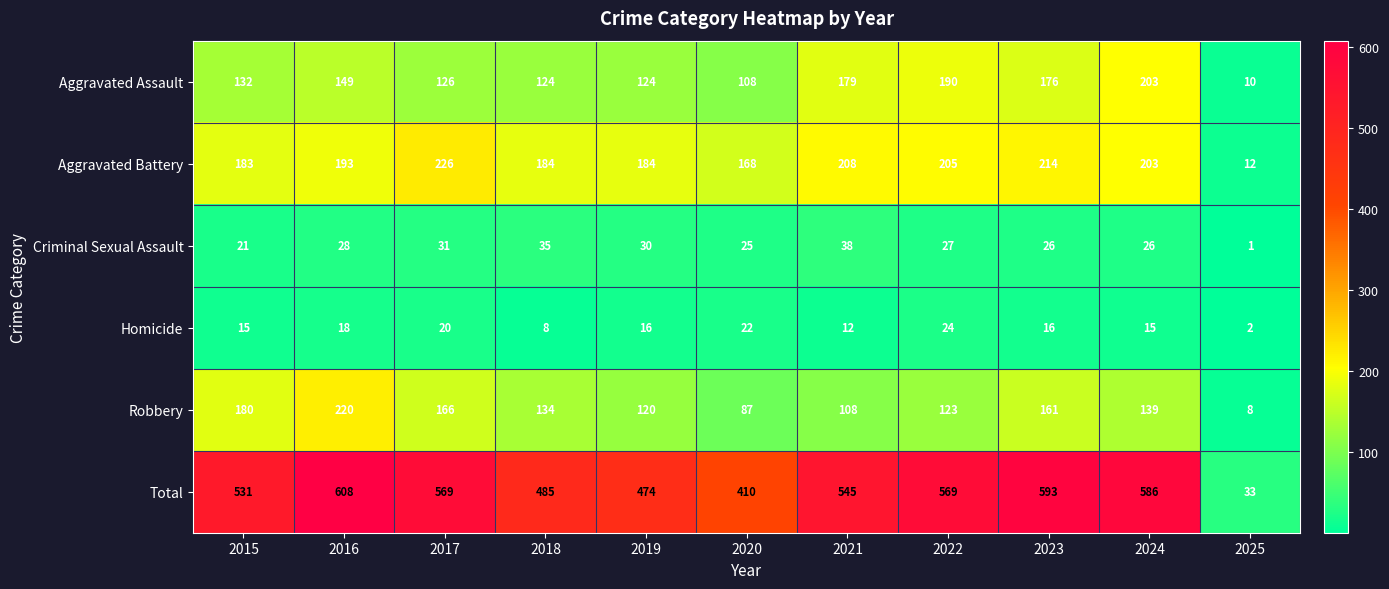

Where is Homicide nearest to the value 13?

2021